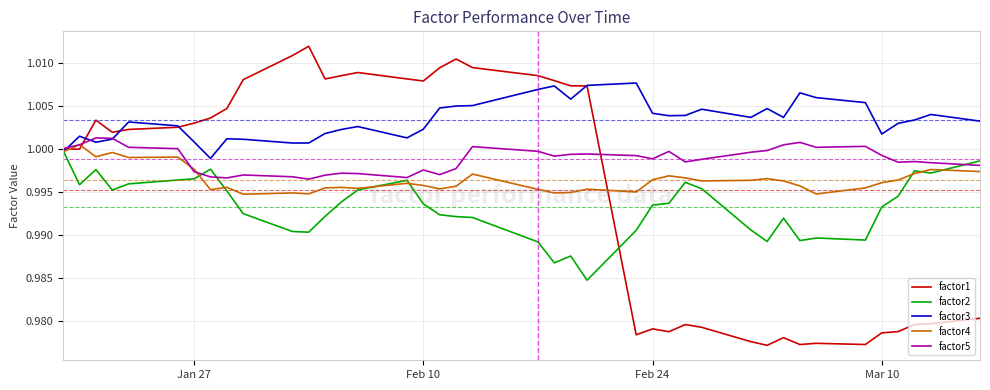

How many categories are shown in the chart?

40